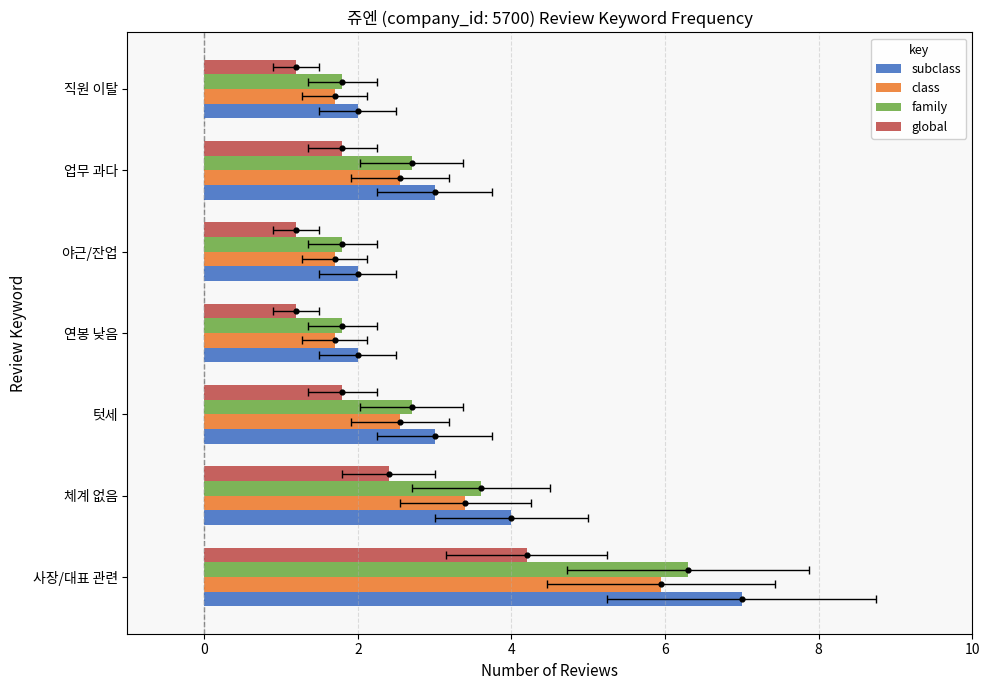

Which series has the widest spread of Y values?

subclass